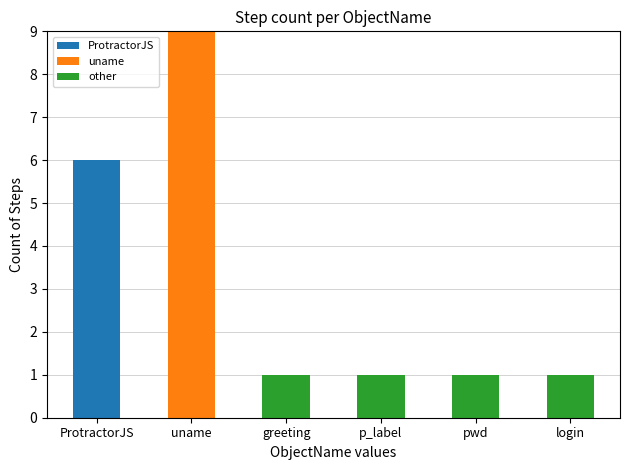

Are the bars horizontal?

No